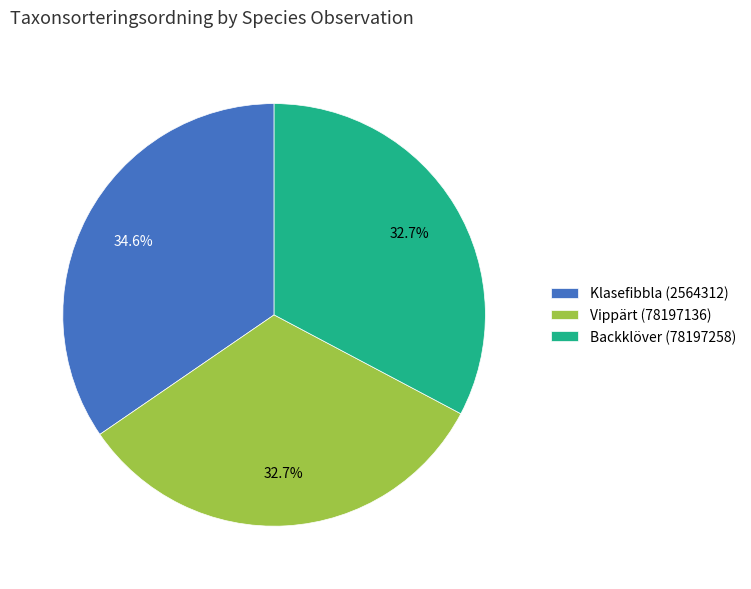

Which has a higher value, Klasefibbla (2564312) or Vippärt (78197136)?

Klasefibbla (2564312)